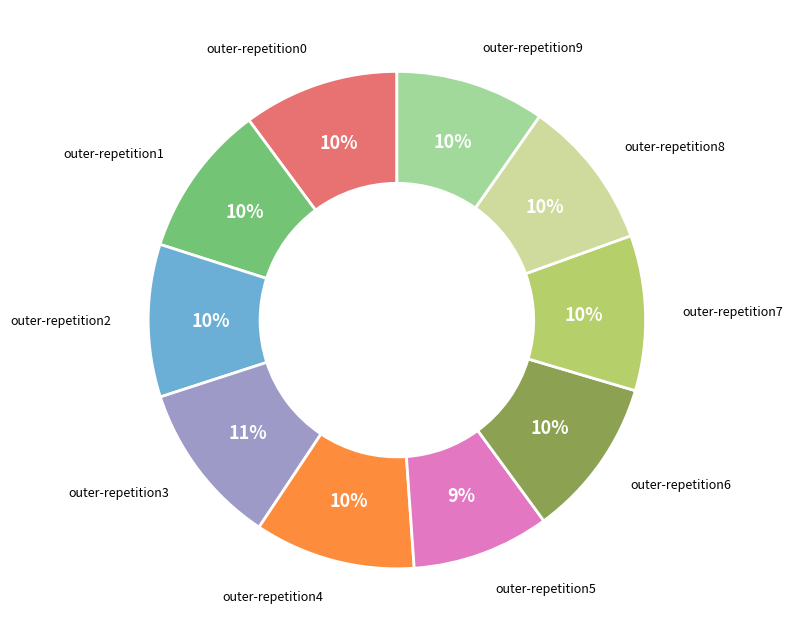

How many segments does this pie chart have?

10